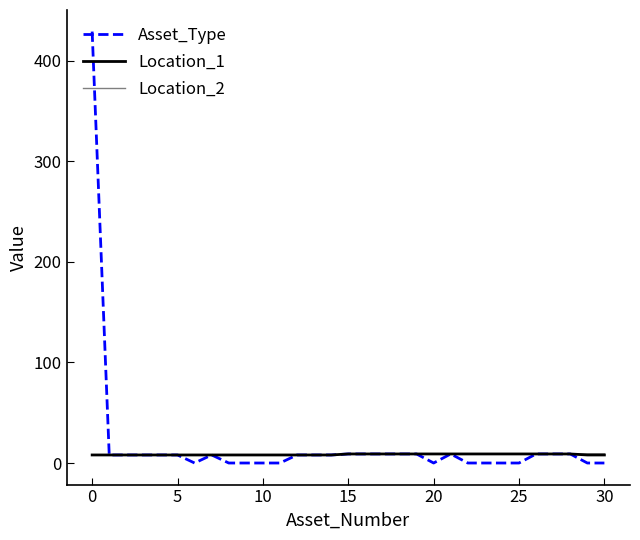

Does the chart have visible grid lines?

No